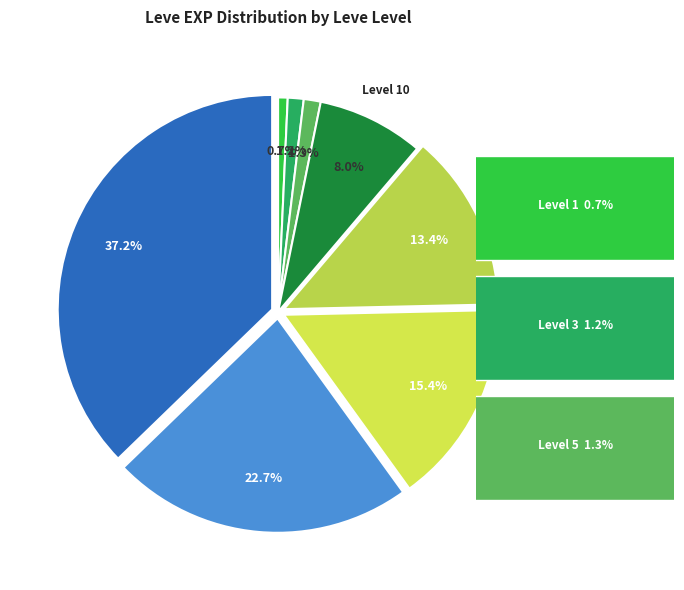

How many segments does this pie chart have?

8